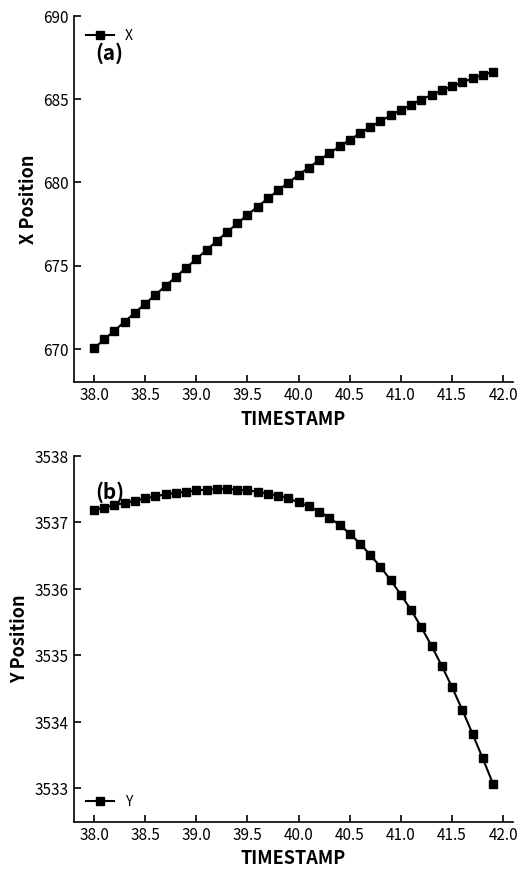

At which label does X reach its minimum?

38.0